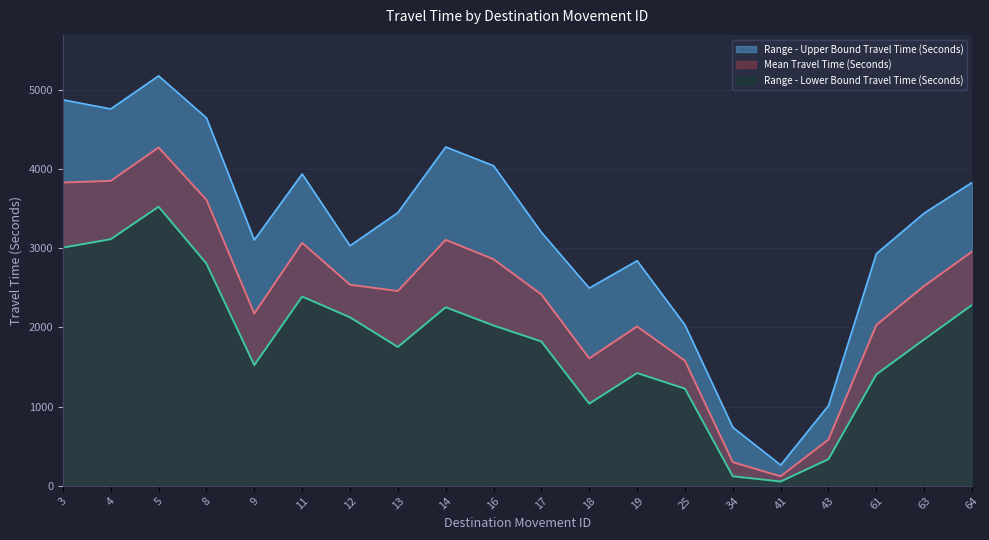

How many values in the Mean Travel Time (Seconds) series exceed 2522?

9